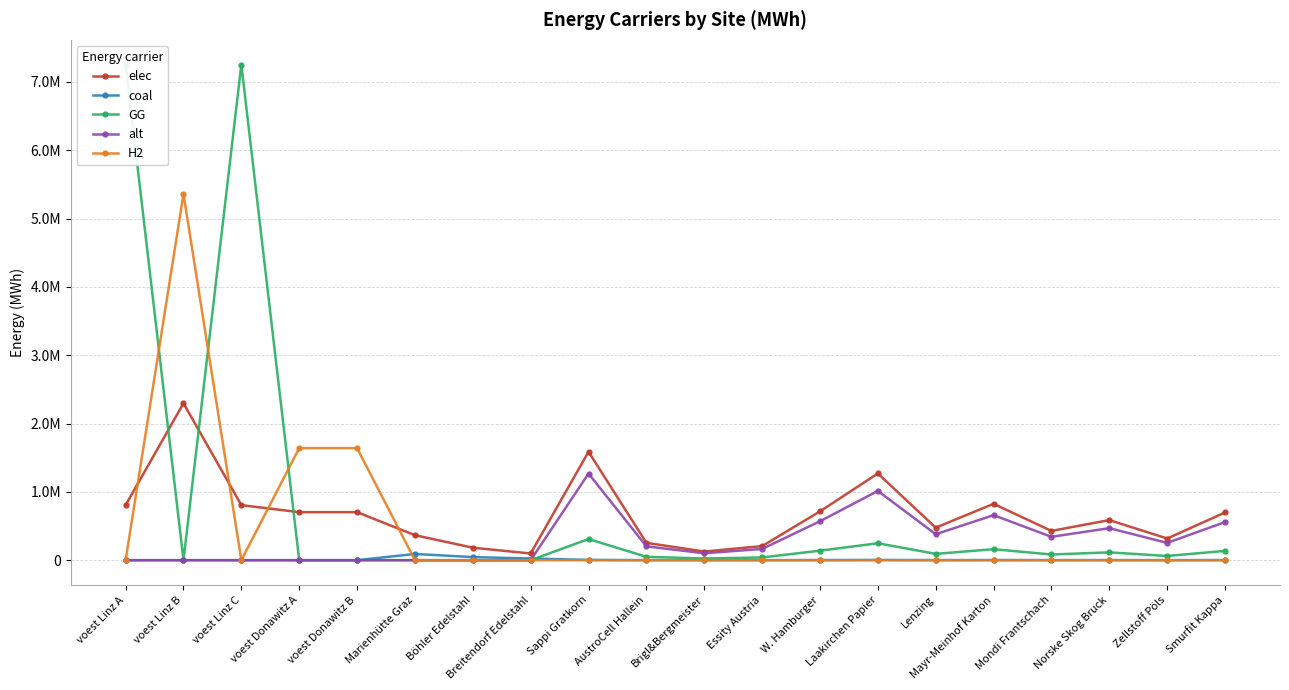

List the series in order of their overall mean, lowest first.

coal, alt, H2, elec, GG